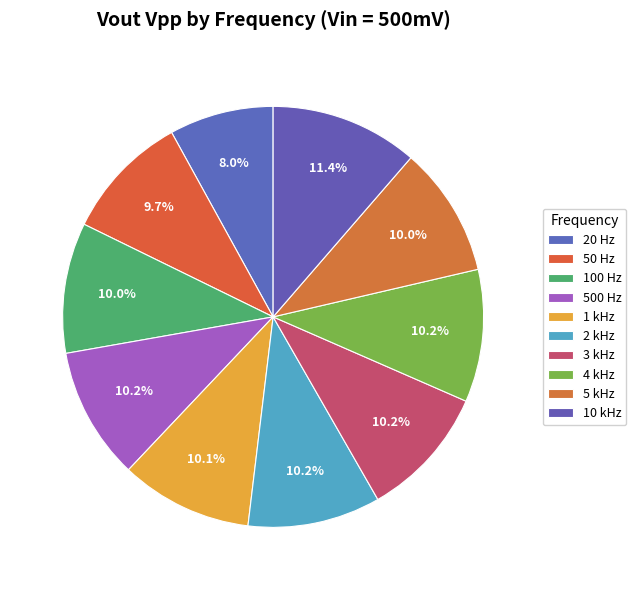

Is there any slice that represents more than half of the pie?

No